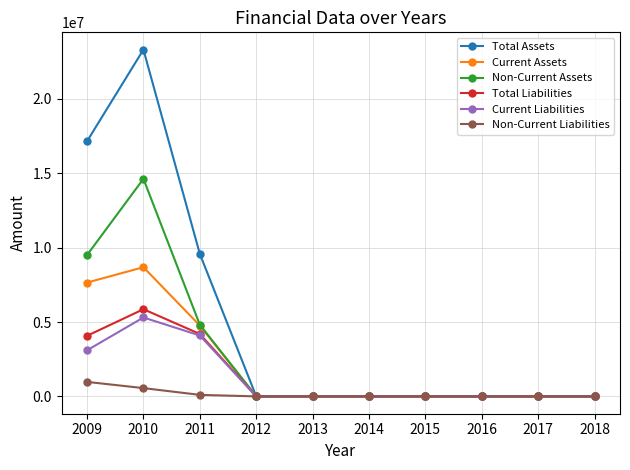

Which series has the largest total across all categories?

Total Assets